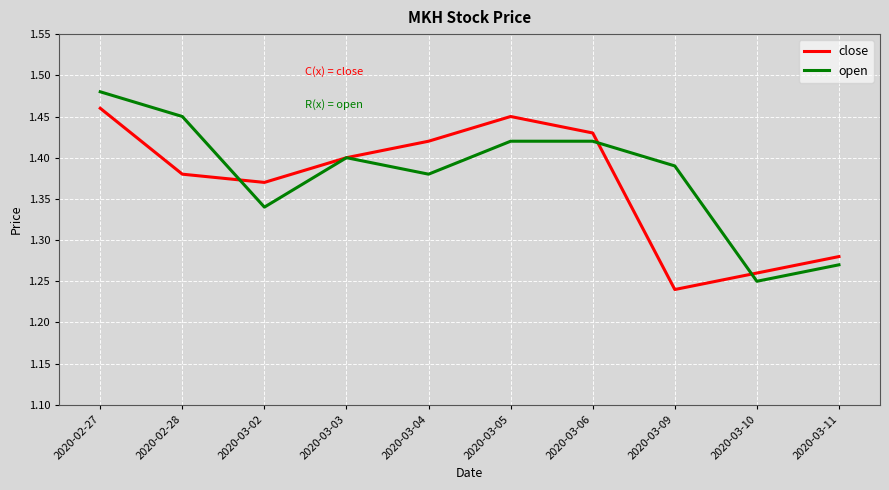

Where is the first local maximum for open?

2020-03-03